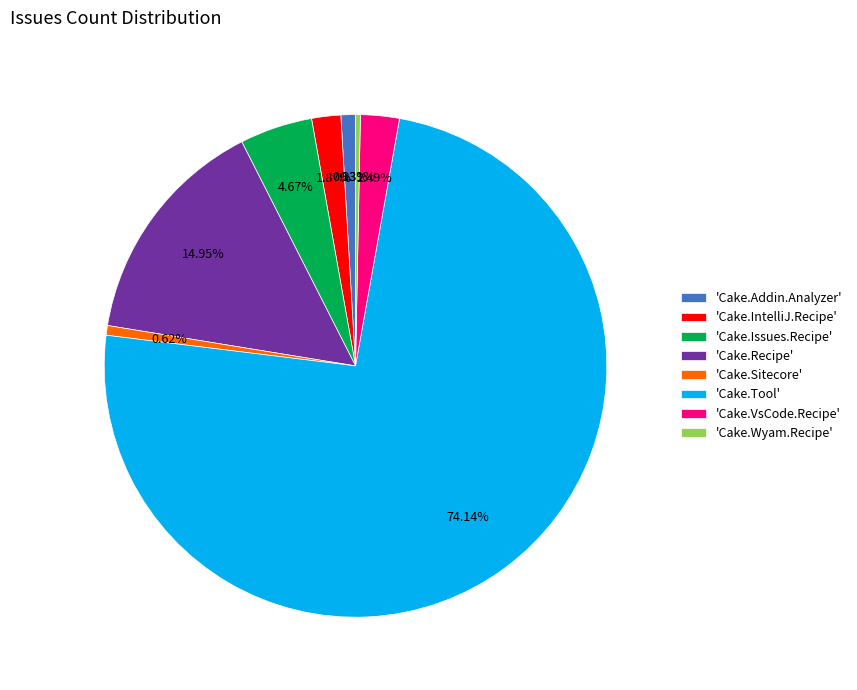

Does any single category account for the majority?

Yes